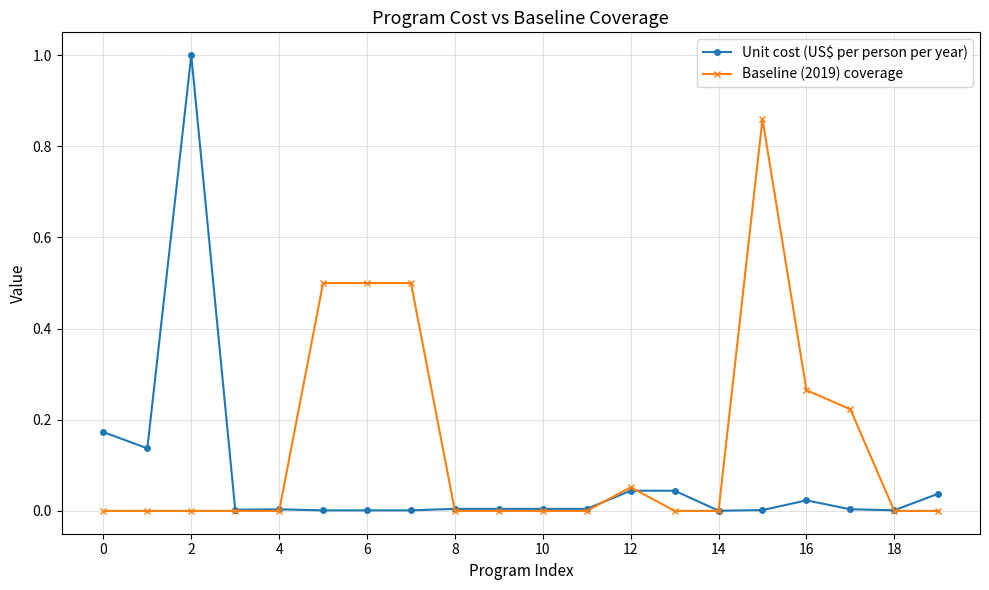

What is the maximum value shown in the chart?

1.0